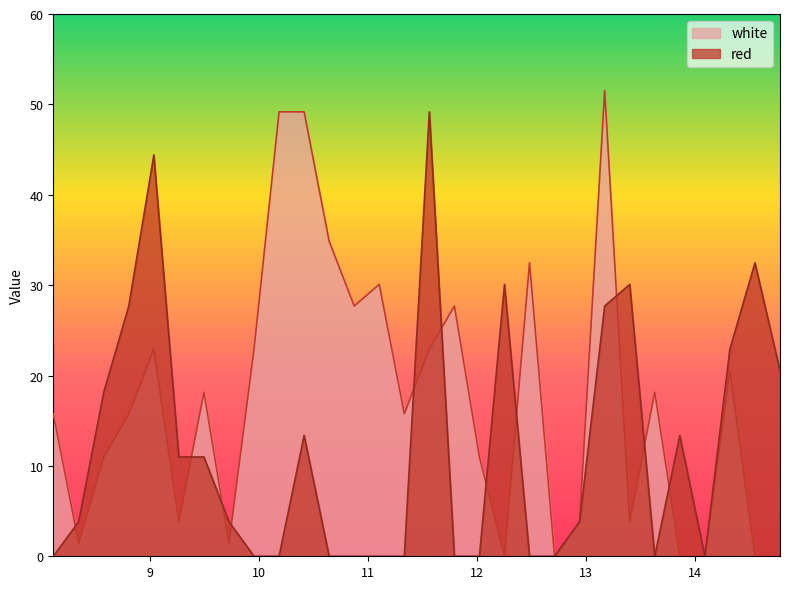

Reading left to right, what are all the values shown in this chart?

white: 15.8	1.4	11.0	15.8	22.9	3.8	18.1	1.4	22.9	49.2	49.2	34.9	27.7	30.1	15.8	22.9	27.7	11.0	0.0	32.5	0.0	3.8	51.6	3.8	18.1	0.0	0.0	20.5	0.0	0.0
red: 0.0	3.8	18.1	27.7	44.4	11.0	11.0	3.8	0.0	0.0	13.4	0.0	0.0	0.0	0.0	49.2	0.0	0.0	30.1	0.0	0.0	3.8	27.7	30.1	0.0	13.4	0.0	22.9	32.5	20.5